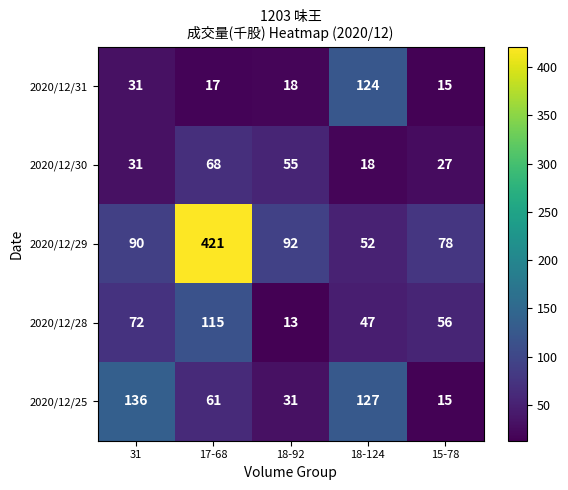

What is the difference between the second highest and second lowest values in the 2020/12/29 series?

14